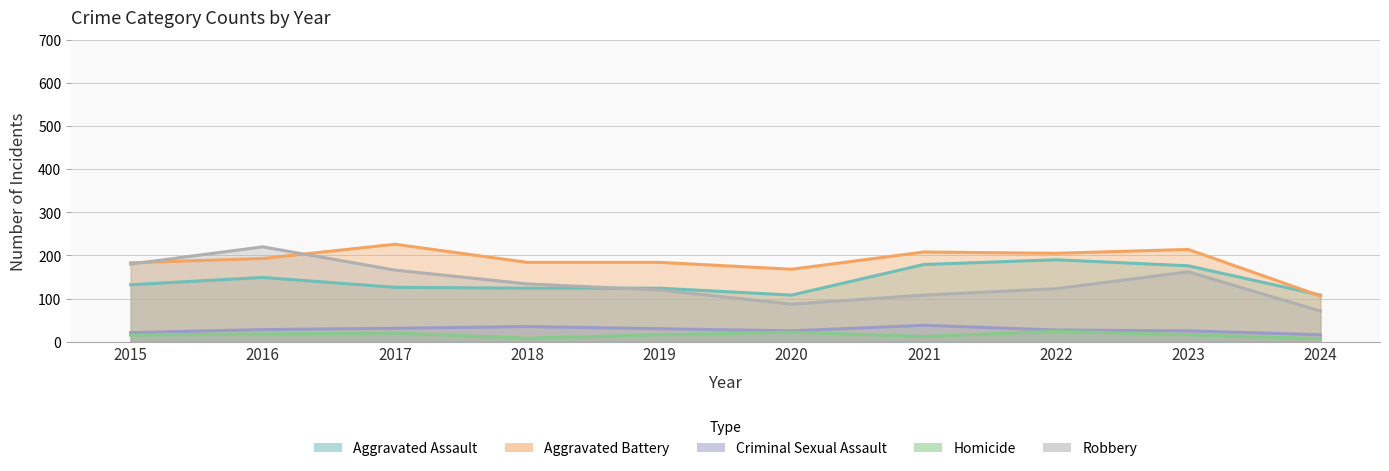

True or false: Aggravated Battery and Homicide cross at least once.

False